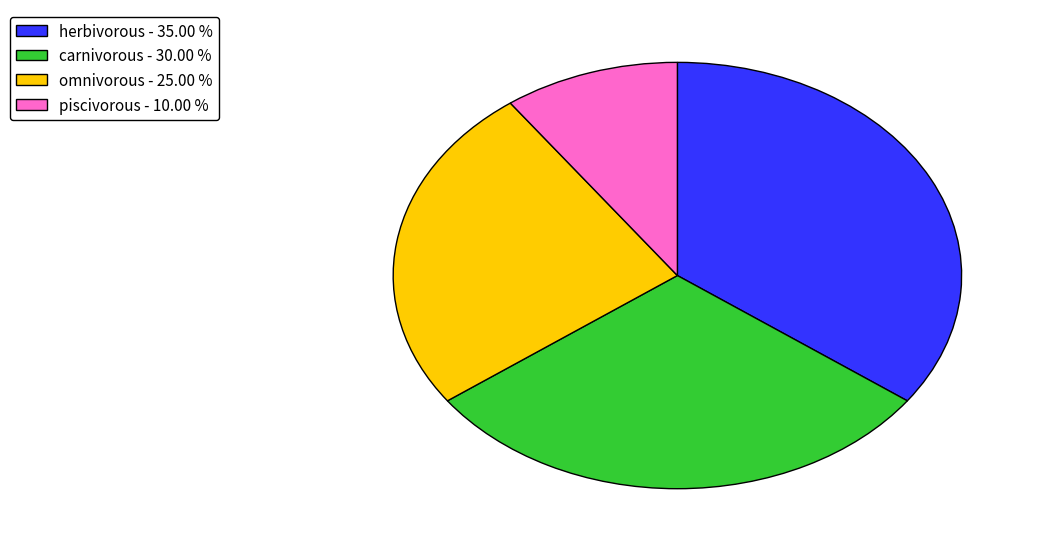

Which category has the smallest portion of the pie?

piscivorous - 10.00 %